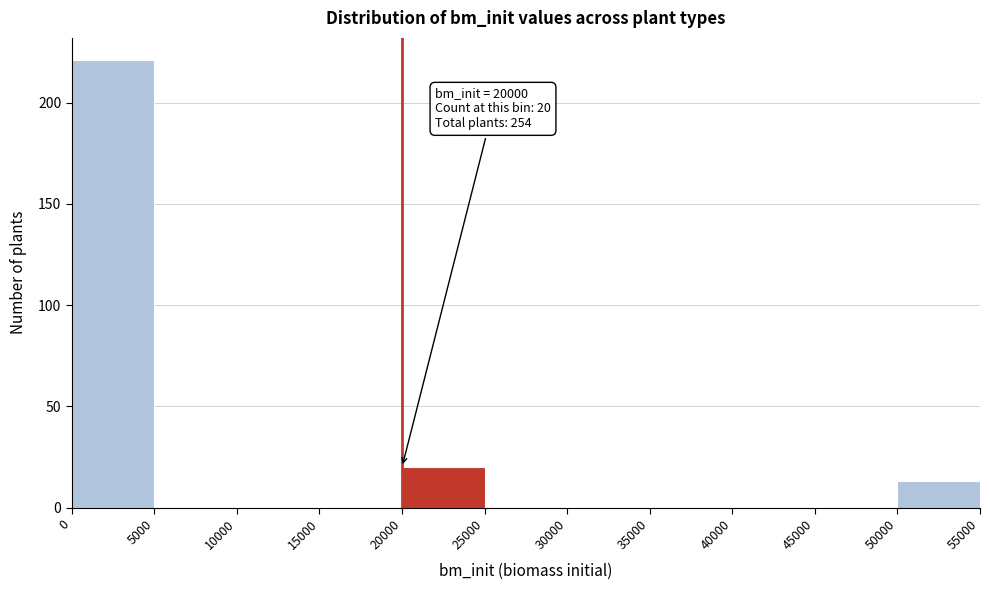

Over which range of the x-axis is the bar tallest?

0 to 5000